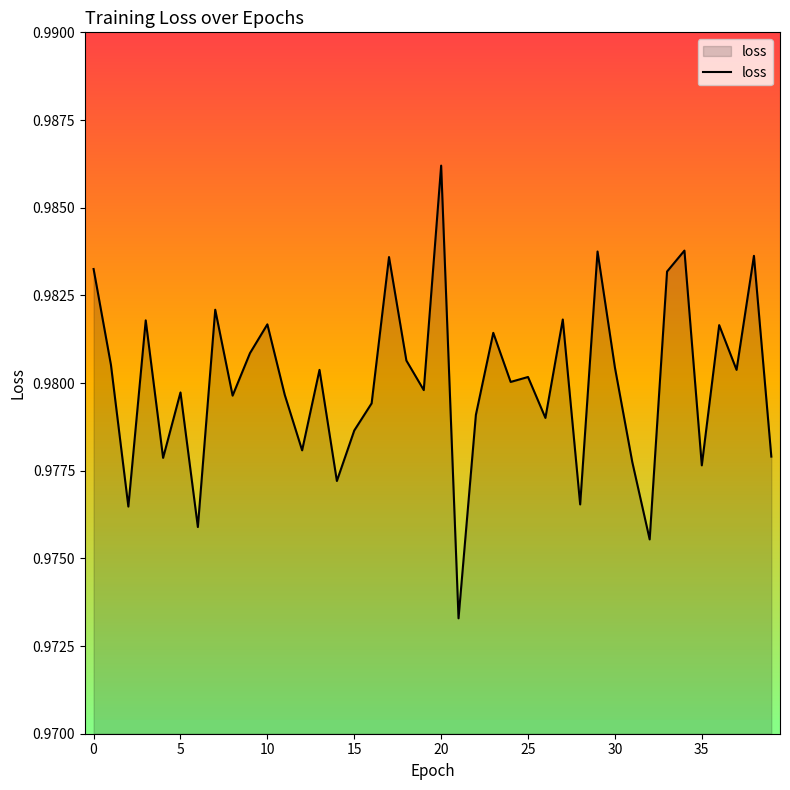

Count the values in the range 0 to 1.

40